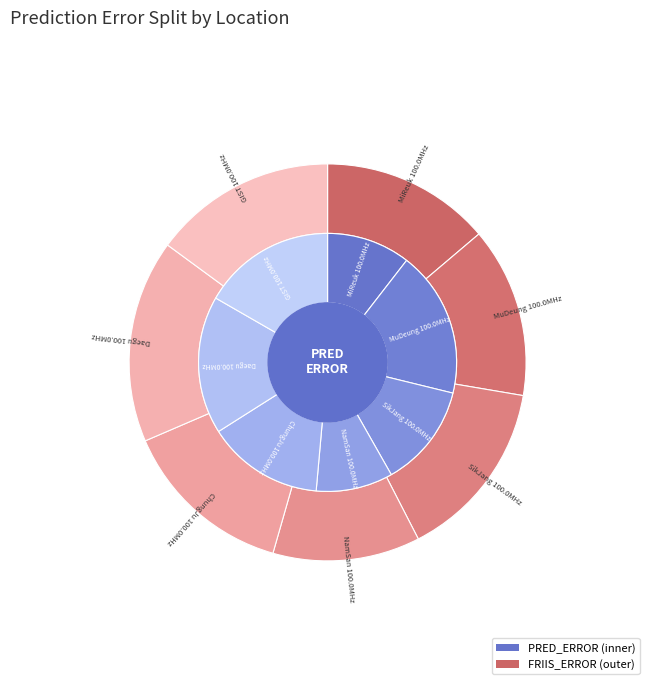

True or false: SikJang 100.0MHz accounts for 20% of the total.

False